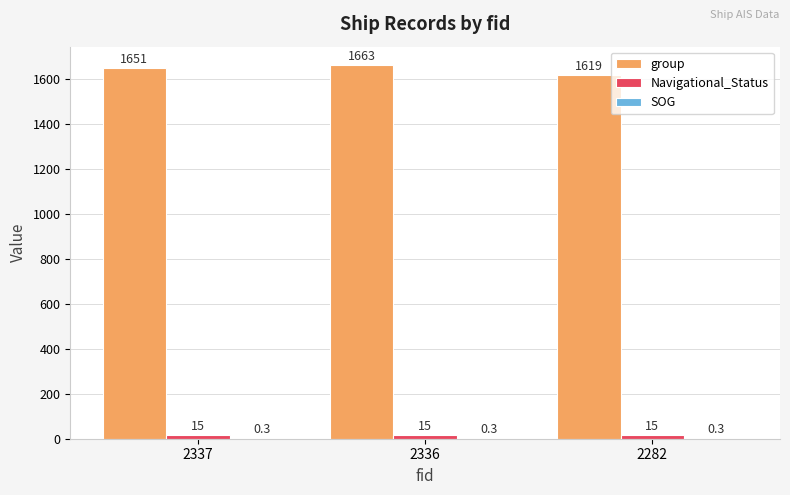

Which category has the highest value in the group series?

2336